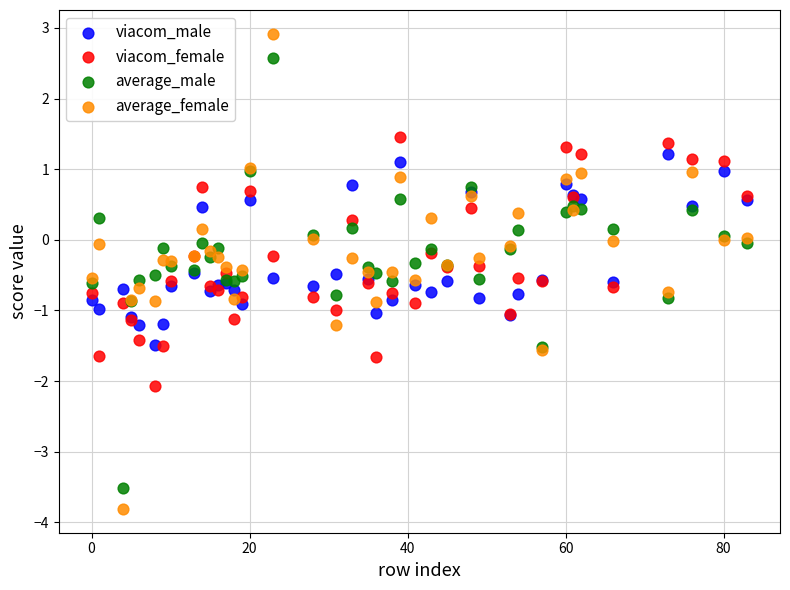

Which series has the widest spread of Y values?

average_female